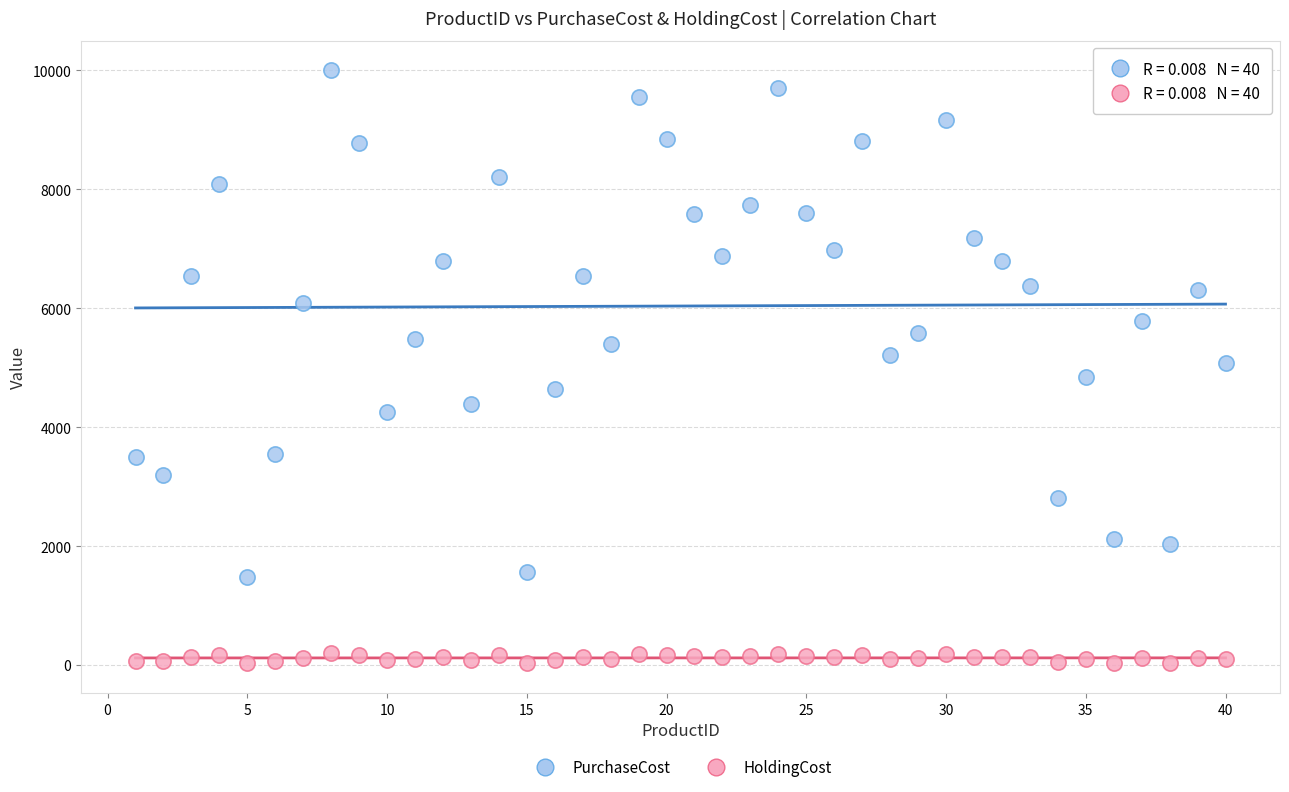

Which series contains the highest Y value?

PurchaseCost